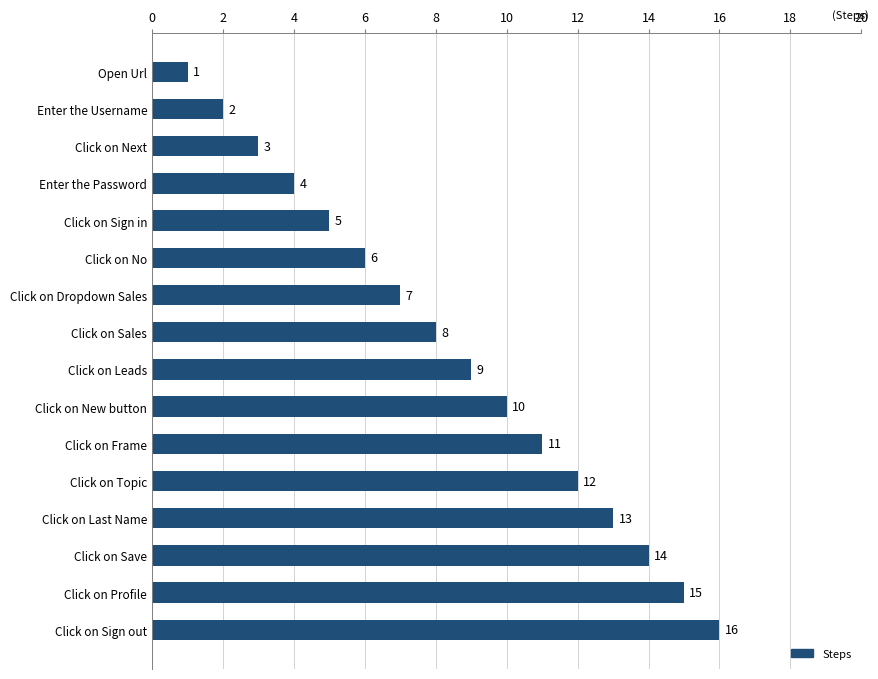

Does the chart contain any negative values?

No